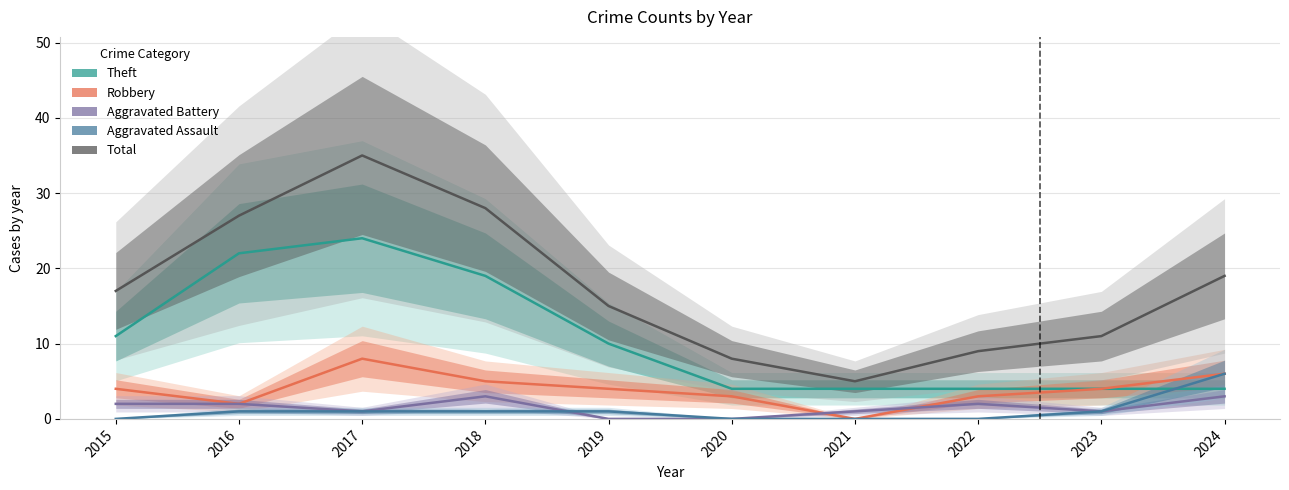

Reading right to left, list all the values displayed in this chart.

Theft: 2024=4	2023=4	2022=4	2021=4	2020=4	2019=10	2018=19	2017=24	2016=22	2015=11
Robbery: 2024=6	2023=4	2022=3	2021=0	2020=3	2019=4	2018=5	2017=8	2016=2	2015=4
Aggravated Battery: 2024=3	2023=1	2022=2	2021=1	2020=0	2019=0	2018=3	2017=1	2016=2	2015=2
Aggravated Assault: 2024=6	2023=1	2022=0	2021=0	2020=0	2019=1	2018=1	2017=1	2016=1	2015=0
Total: 2024=19	2023=11	2022=9	2021=5	2020=8	2019=15	2018=28	2017=35	2016=27	2015=17